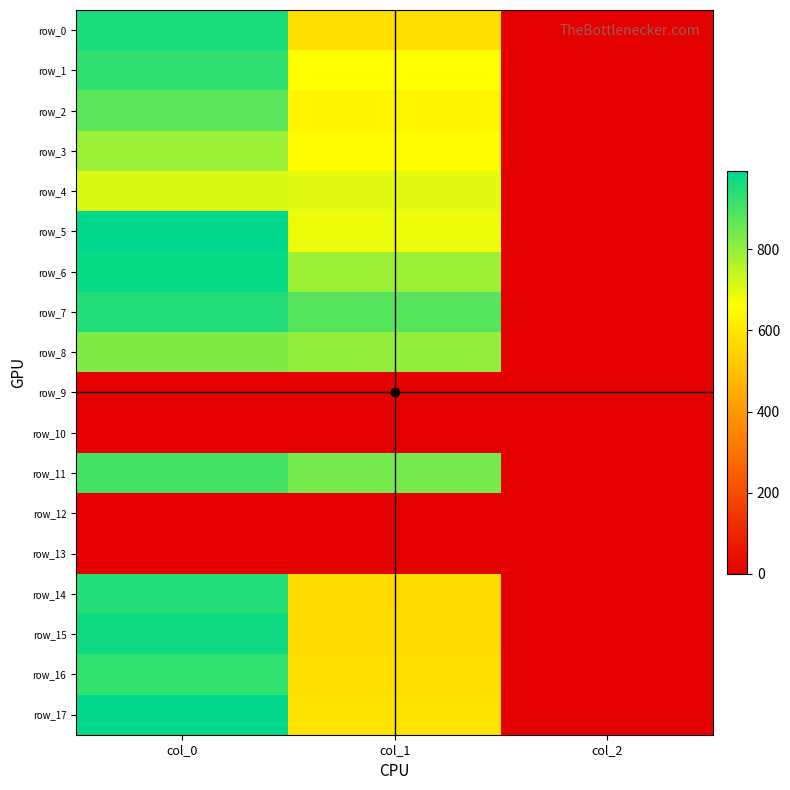

Is the value of row_14 at col_1 greater than the value of row_7 at col_2?

Yes